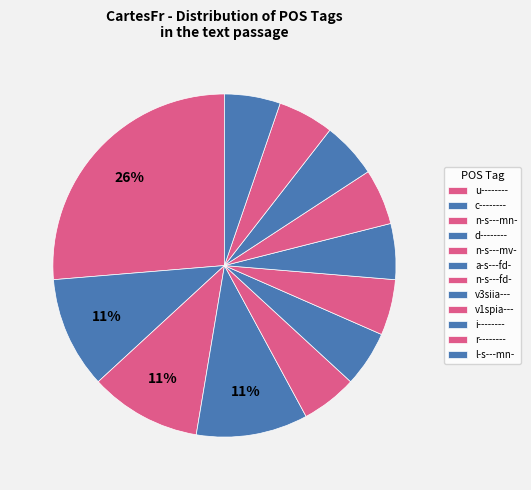

Does any single category account for the majority?

No